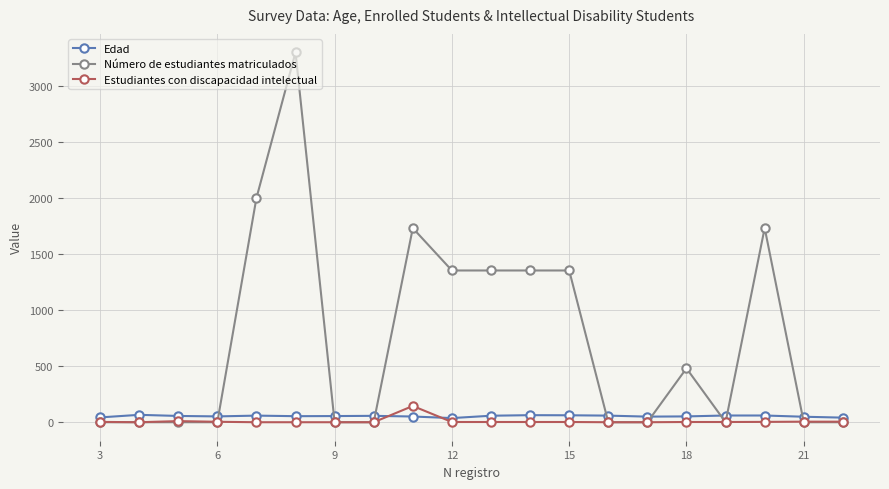

True or false: Edad has more than 0 points higher than both neighbors.

True